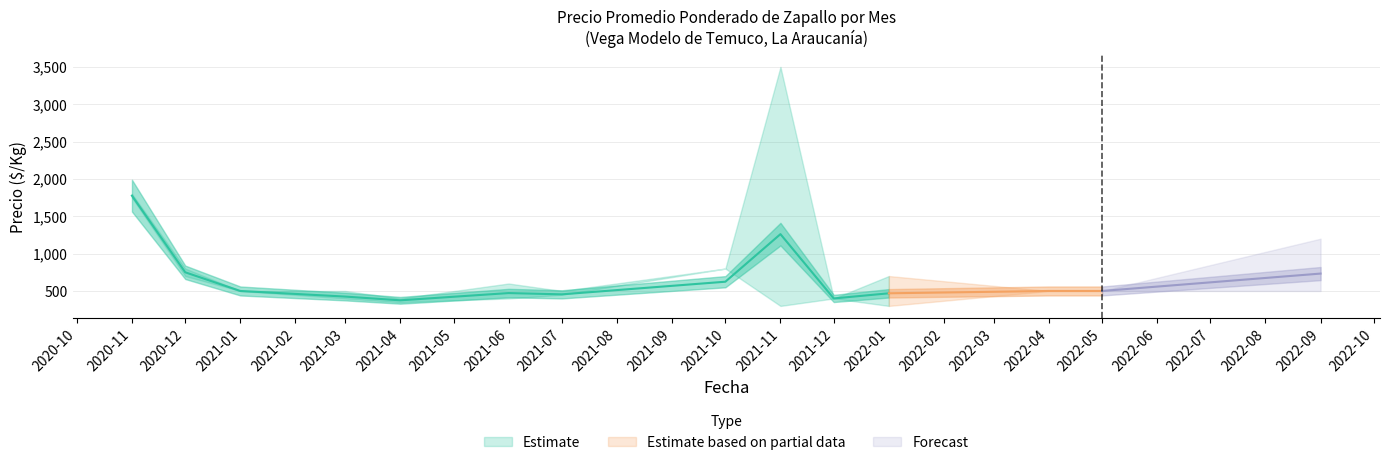

At how many categories does at least one series exceed 3025?

1